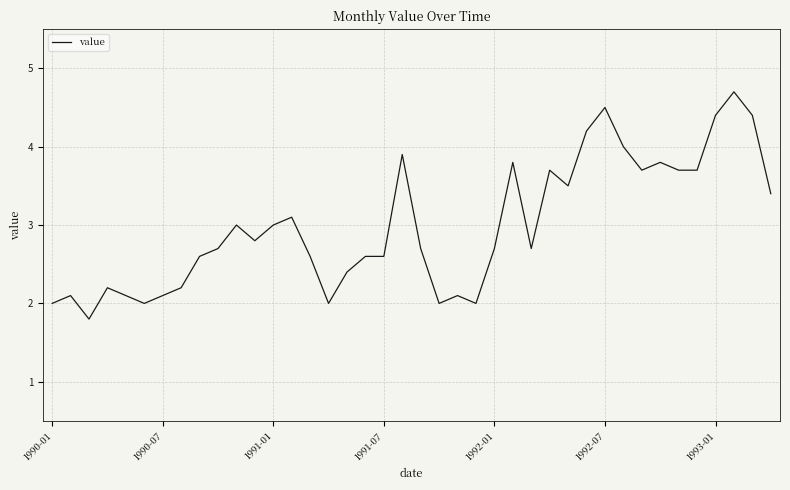

What is the maximum value shown in the chart?

4.7